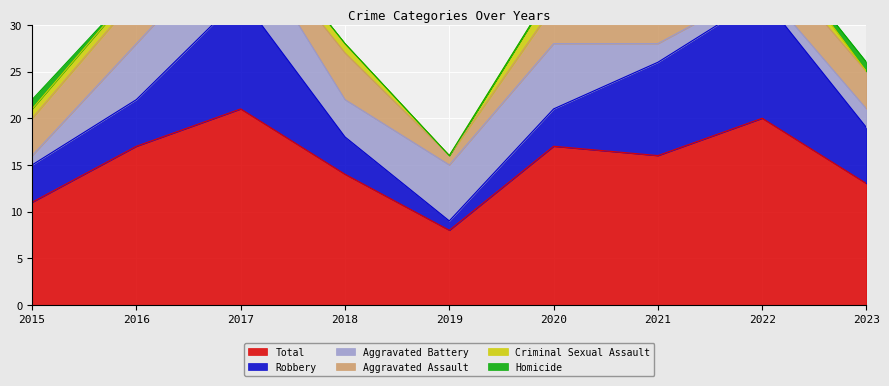

At which category is the sum across all series the highest?

2017